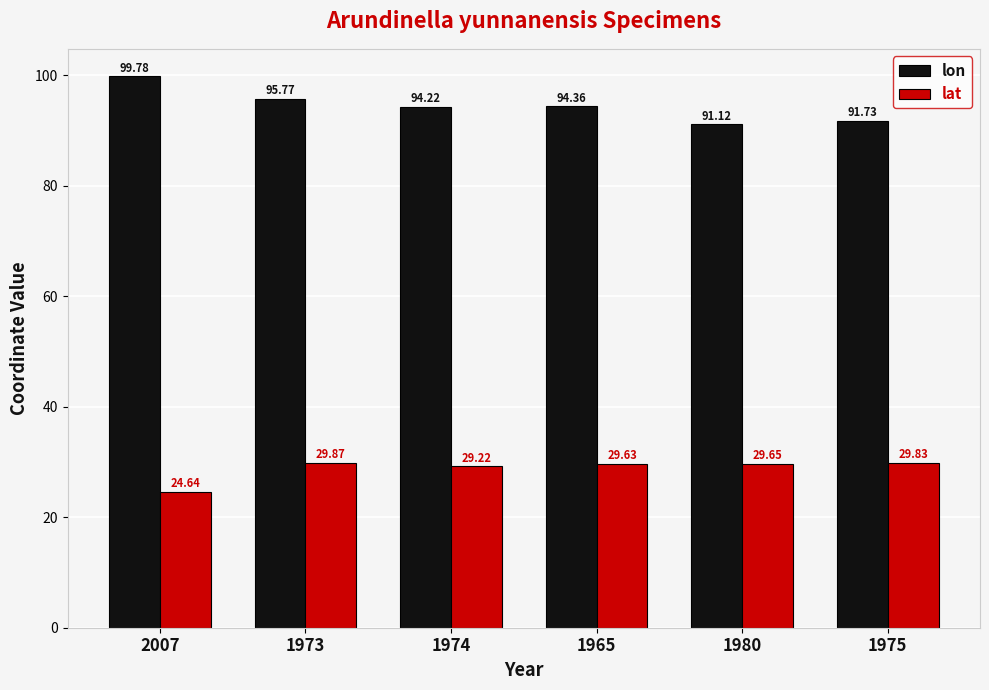

True or false: lon has a value of 99.8 at 2007.

True